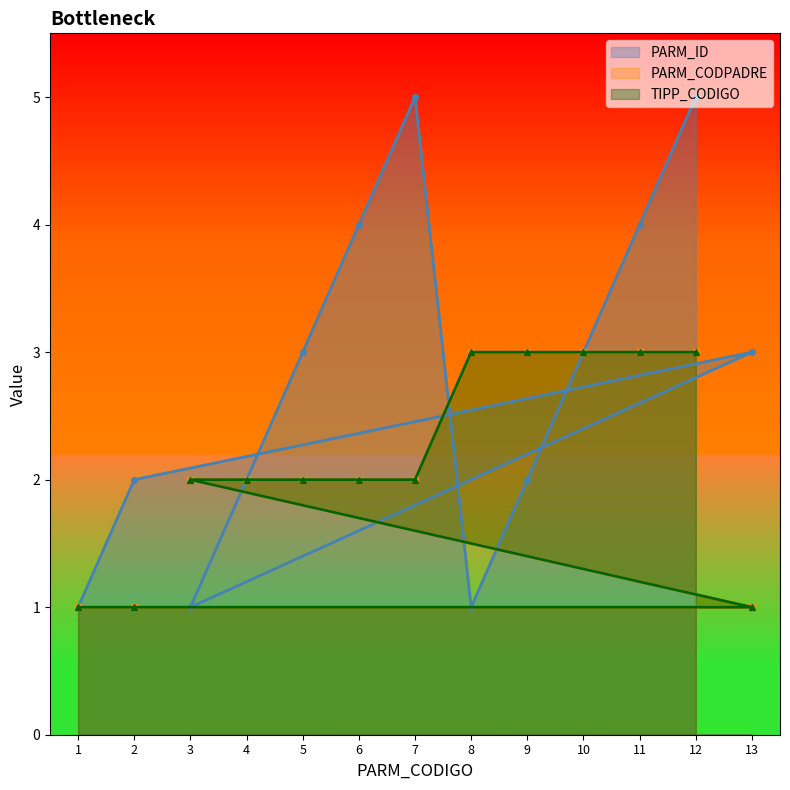

Rank the categories by TIPP_CODIGO value from highest to lowest.

8, 9, 10, 11, 12, 3, 4, 5, 6, 7, 1, 2, 13